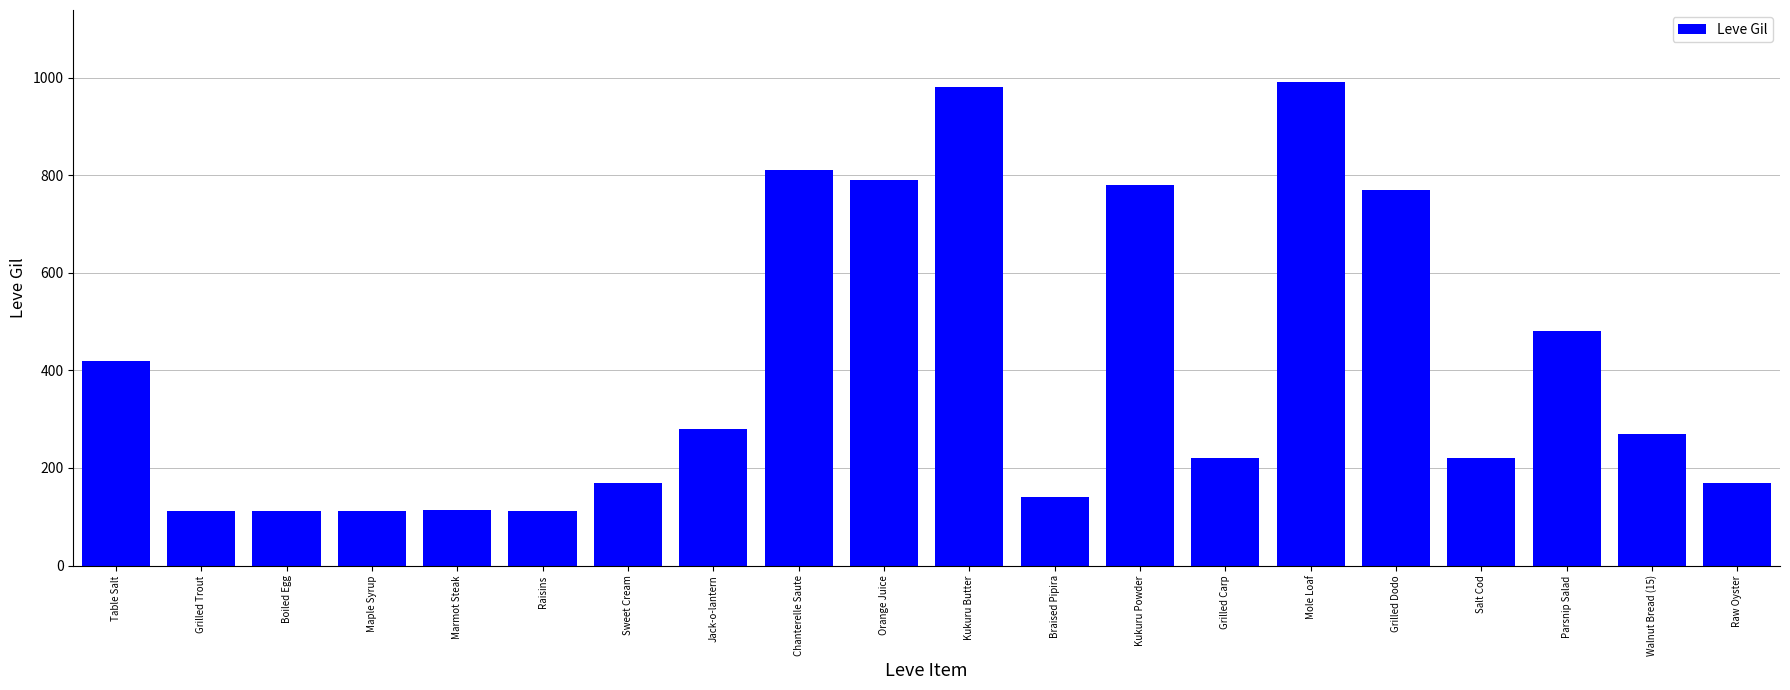

The value at Raw Oyster is 66. True or false?

False